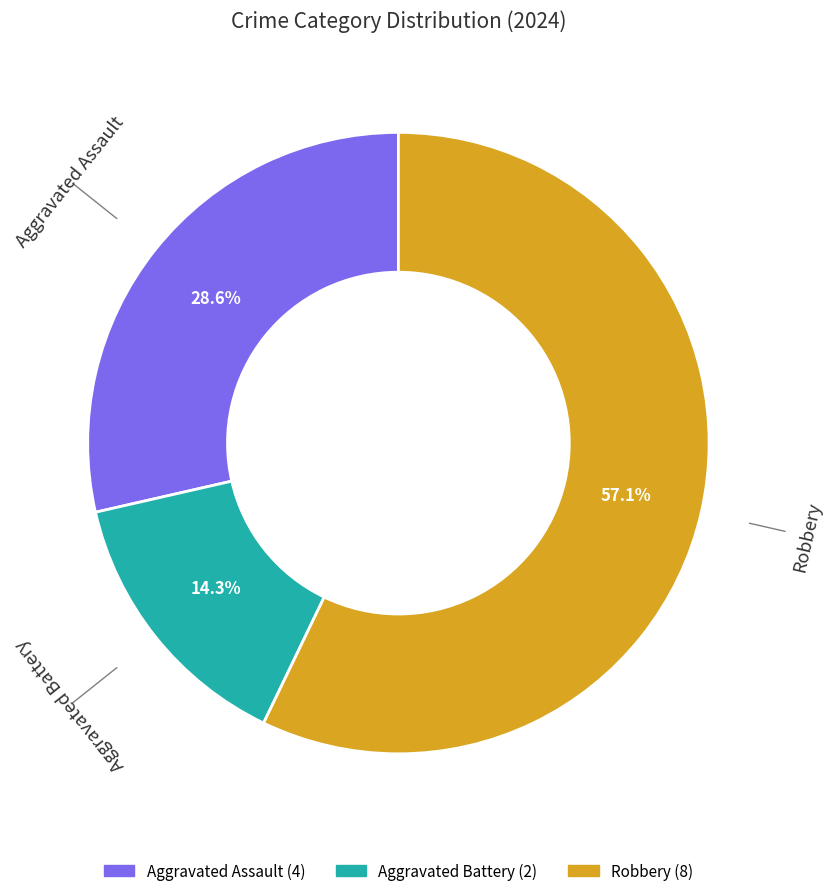

Which slice is the smallest?

Aggravated Battery